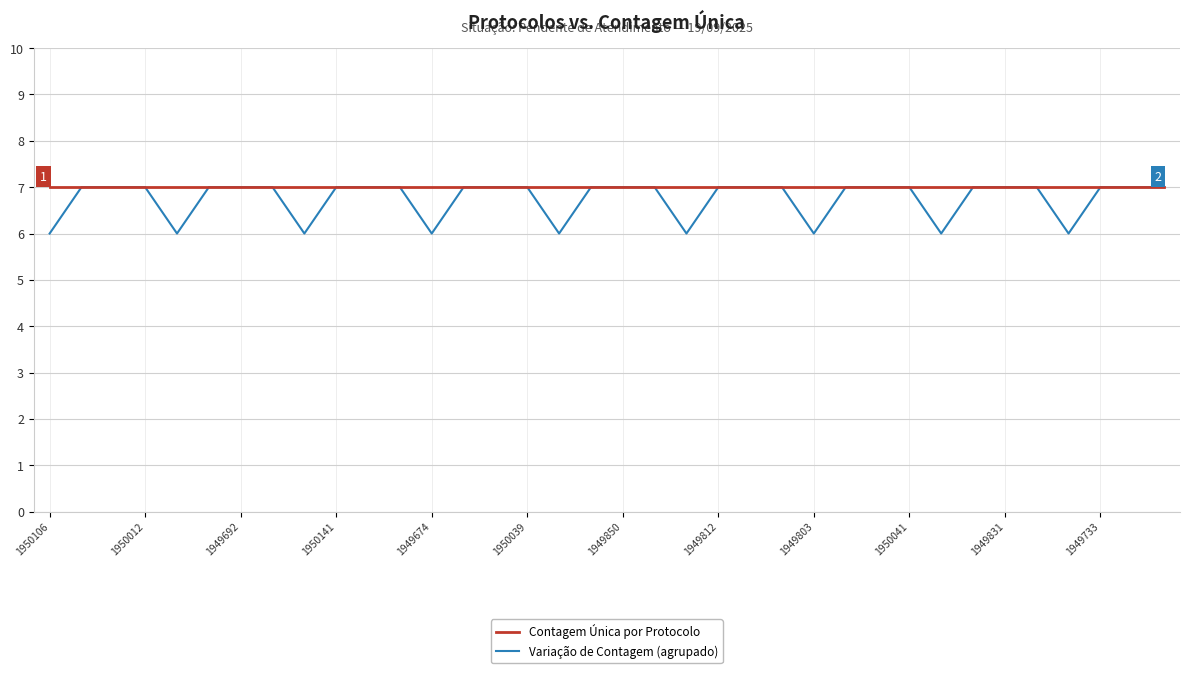

What is the highest value of the Variação de Contagem (agrupado) series?

7